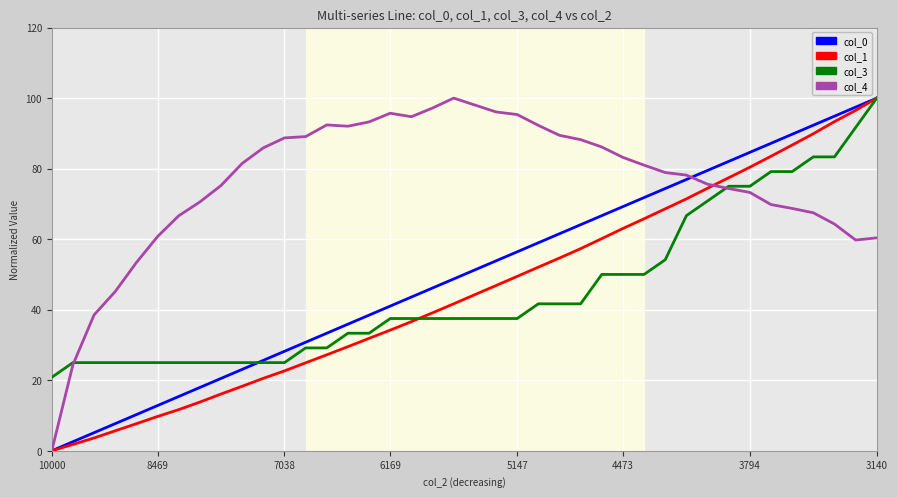

Which series has the largest total across all categories?

col_4